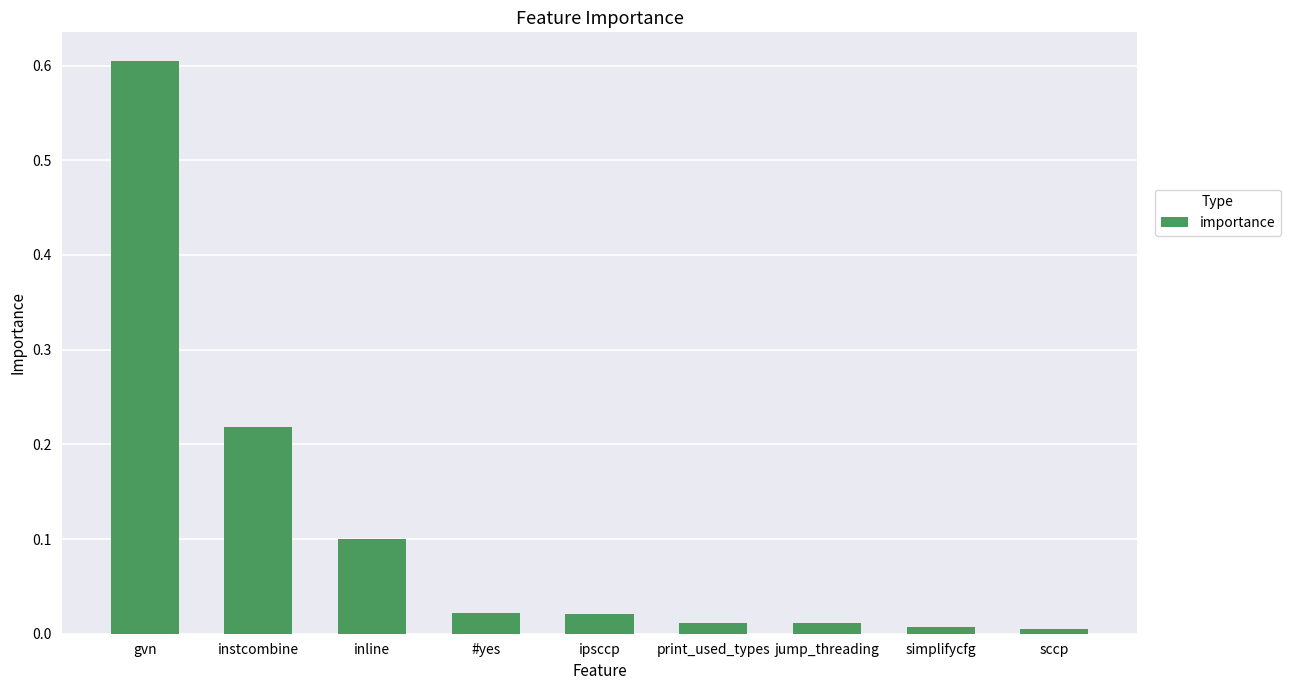

Is it true that the value at gvn is 0.8?

False